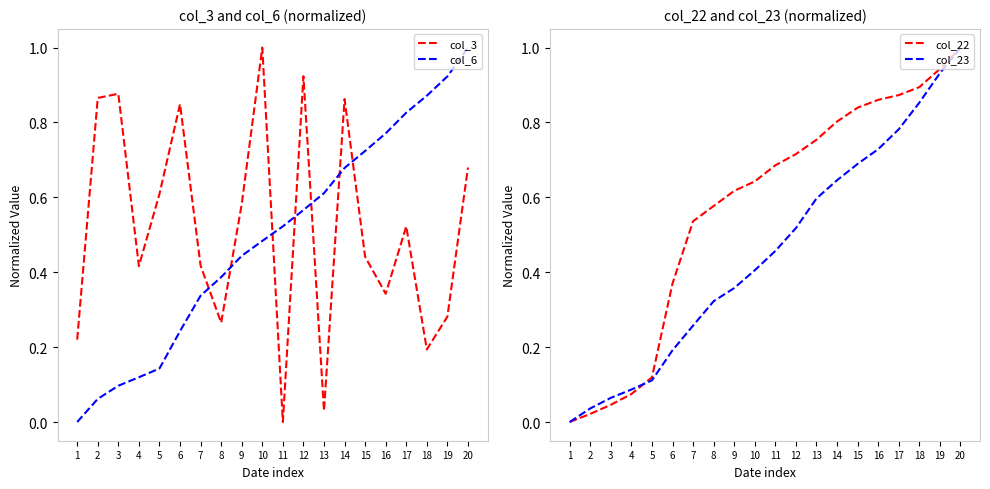

Rank the series at 13 from lowest to highest value.

col_3, col_23, col_6, col_22